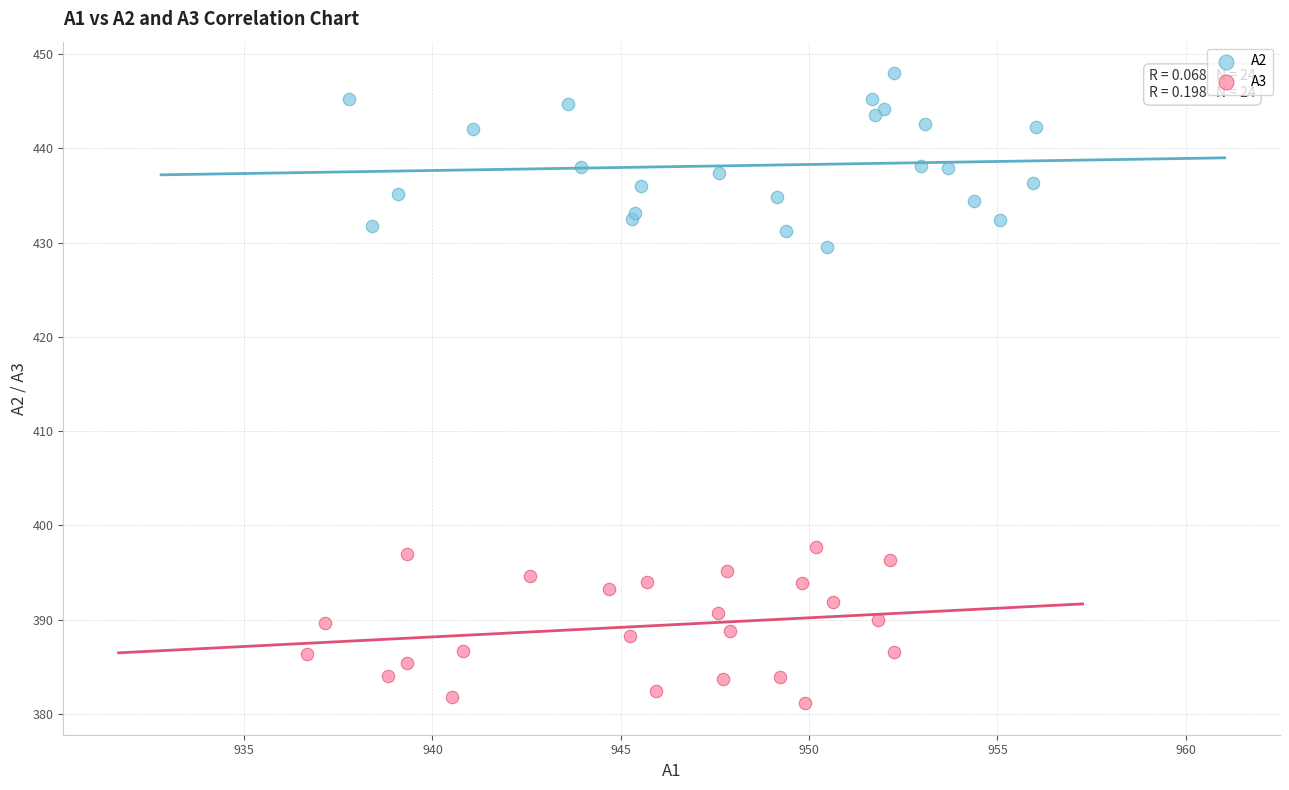

Which series contains the highest Y value?

A2